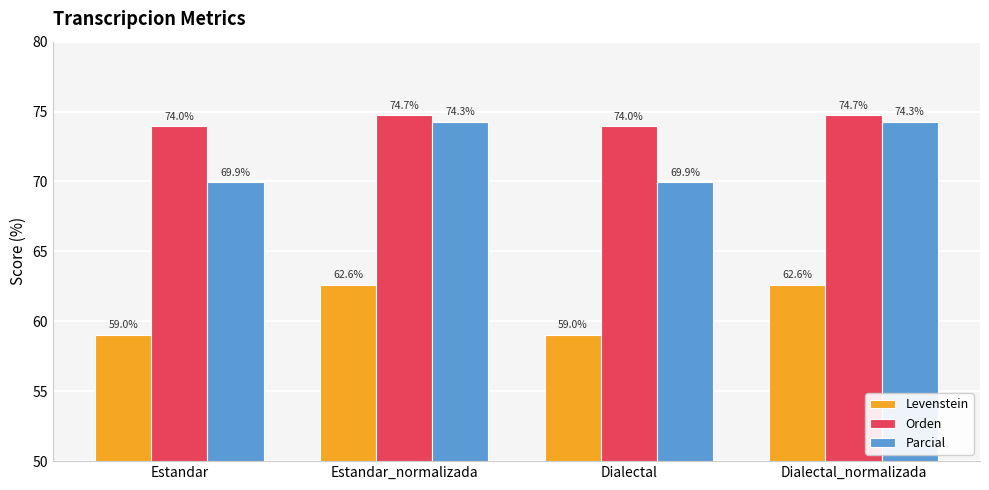

At Dialectal_normalizada, list the series in order from smallest to largest.

Levenstein, Parcial, Orden